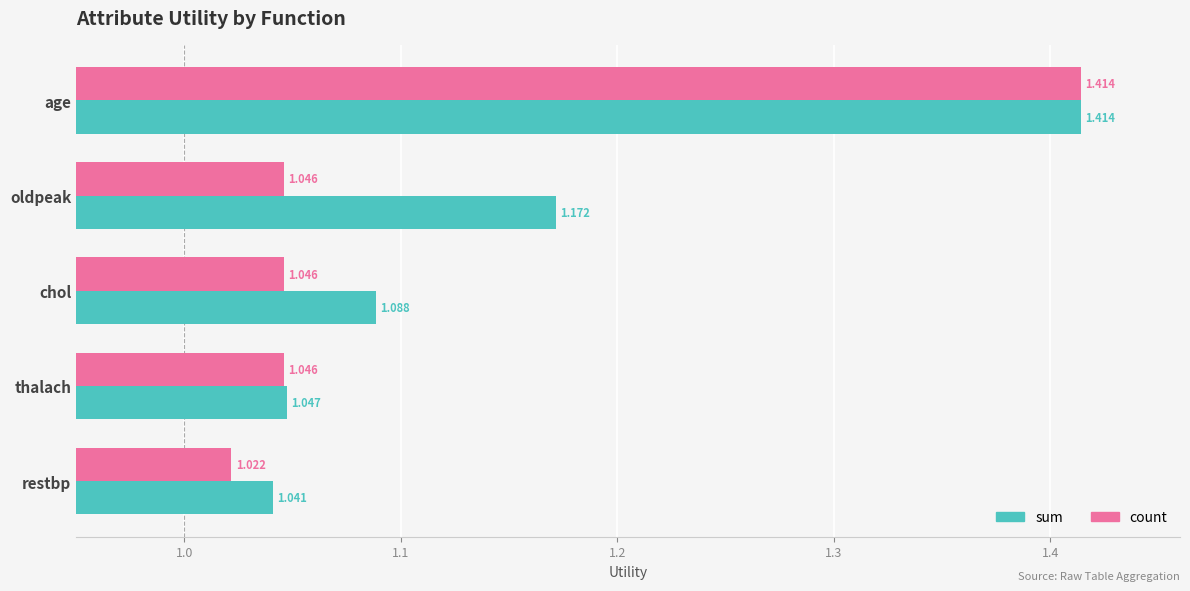

What are all the series names shown in the legend?

sum, count